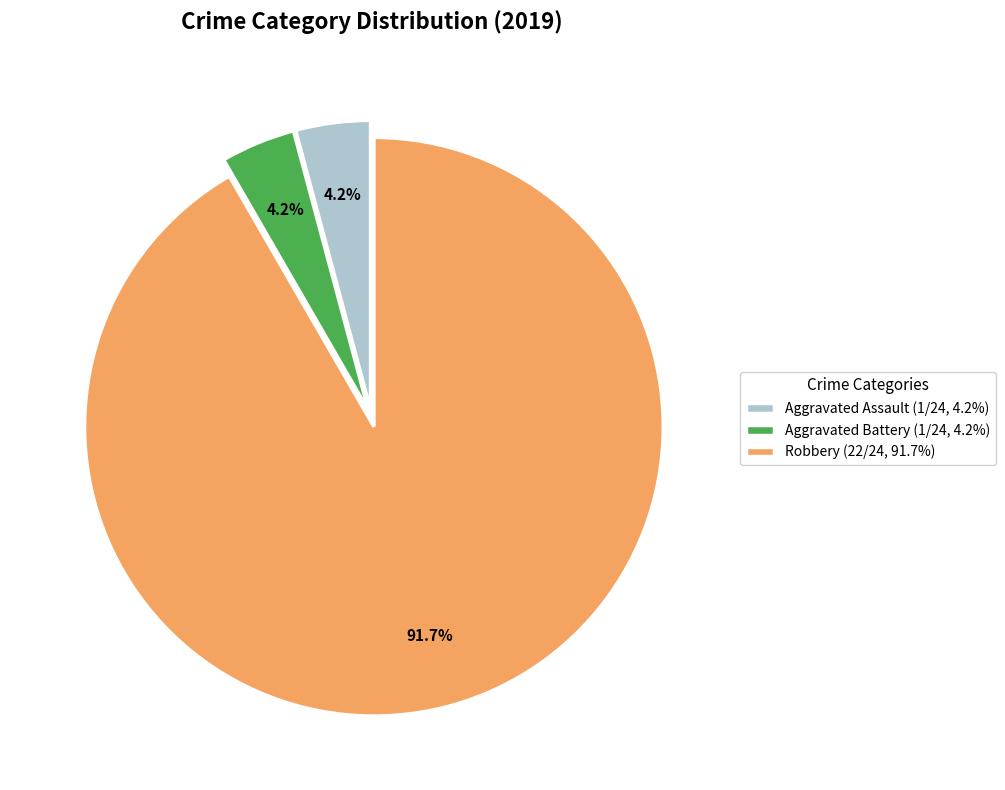

Which category accounts for the majority?

Robbery (22/24, 91.7%)